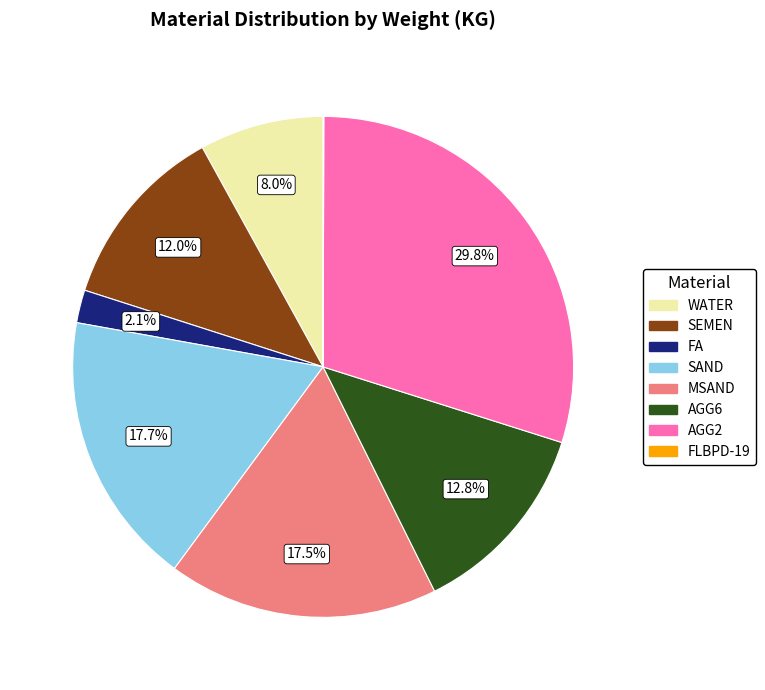

Which slice is the largest?

AGG2